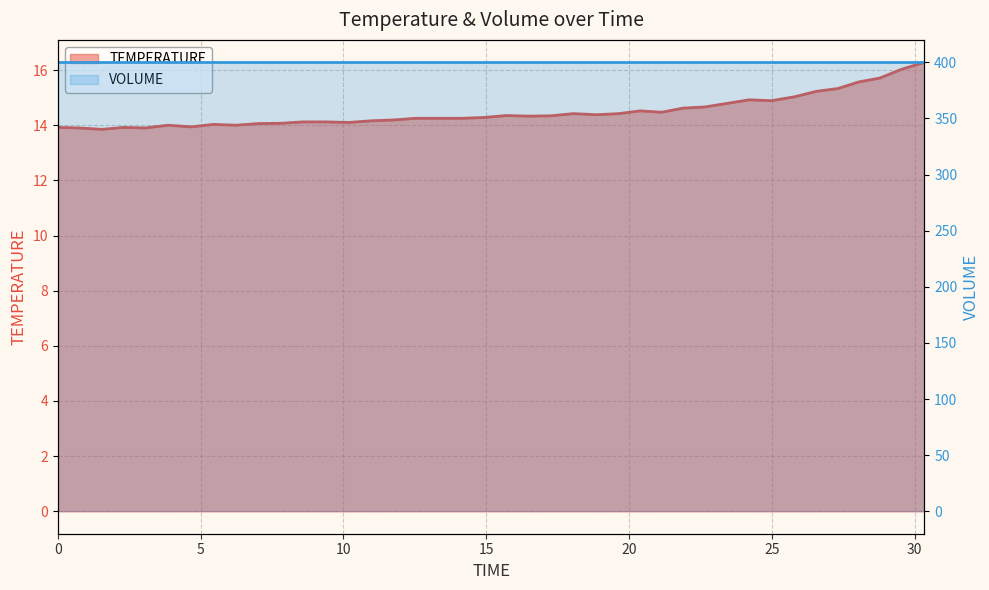

Count the number of categories in the chart.

40